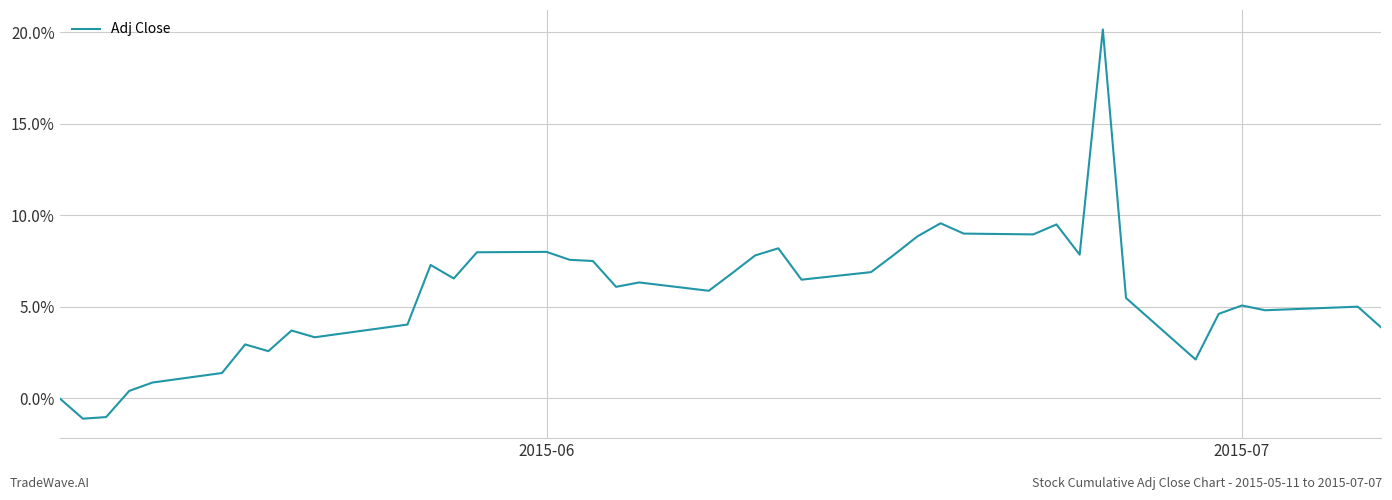

What is the maximum value shown in the chart?

20.2